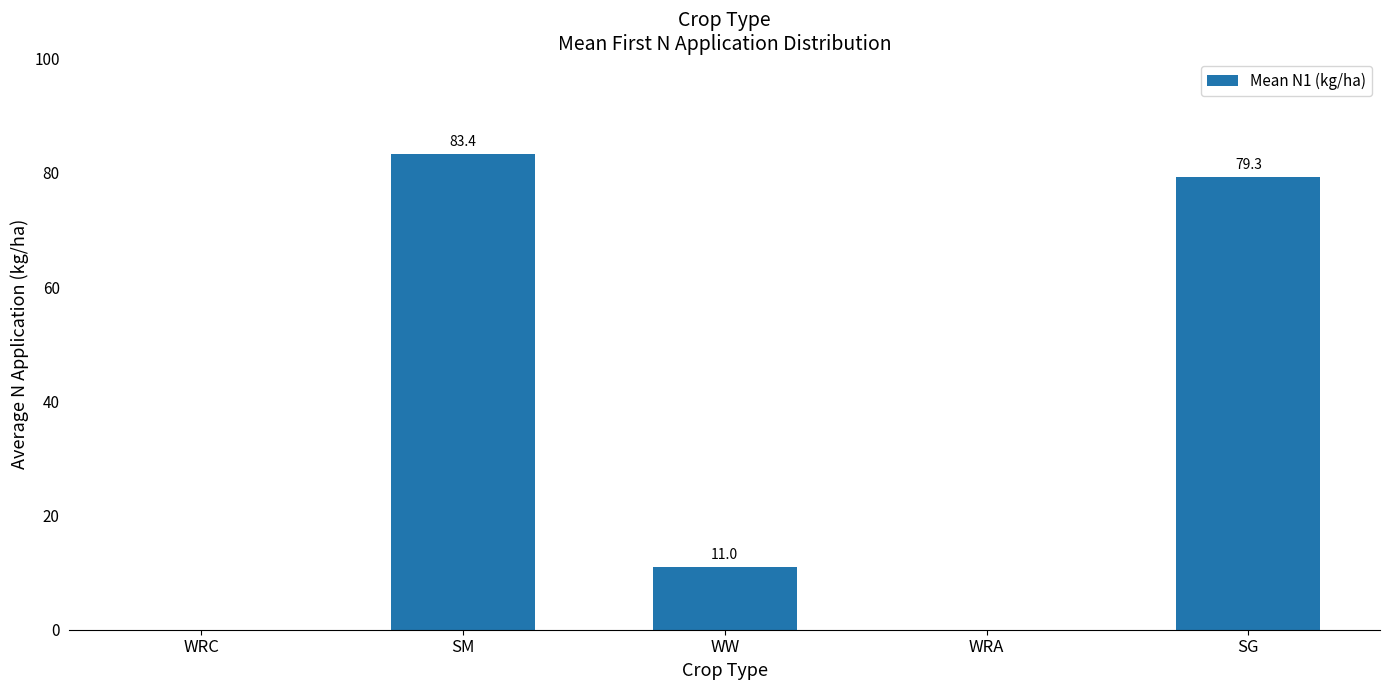

What is the change in value from WRA to SG?

+79.3